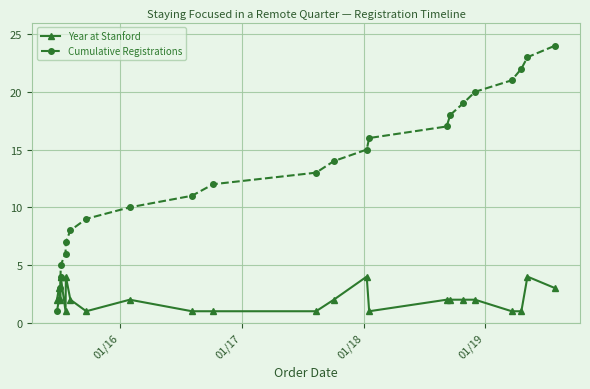

What is the difference between the second highest and second lowest values in the Cumulative Registrations series?

21